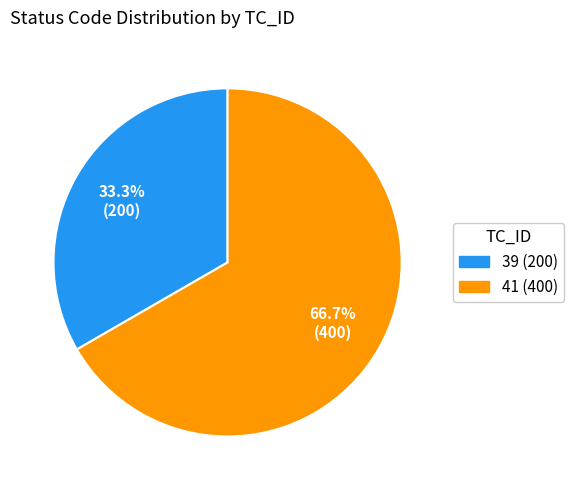

To the nearest percent, what is the difference between the largest and smallest slice percentages?

33%